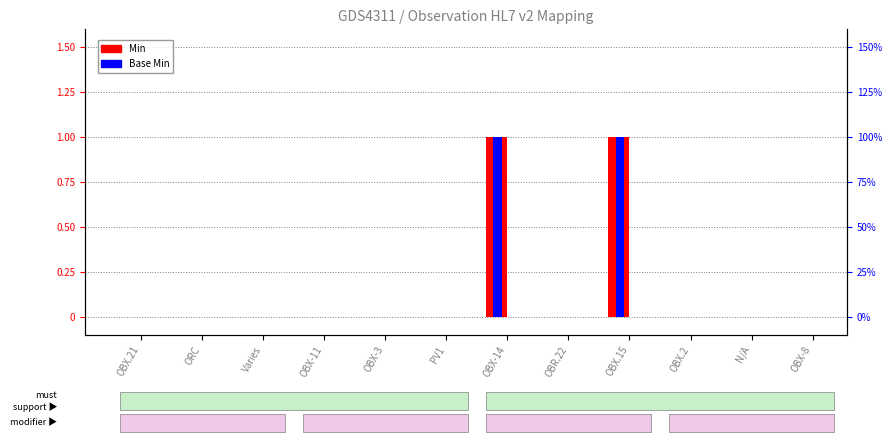

Reading right to left, list all the values displayed in this chart.

Min: 0	0	0	1	0	1	0	0	0	0	0	0
Base Min: 0	0	0	1	0	1	0	0	0	0	0	0